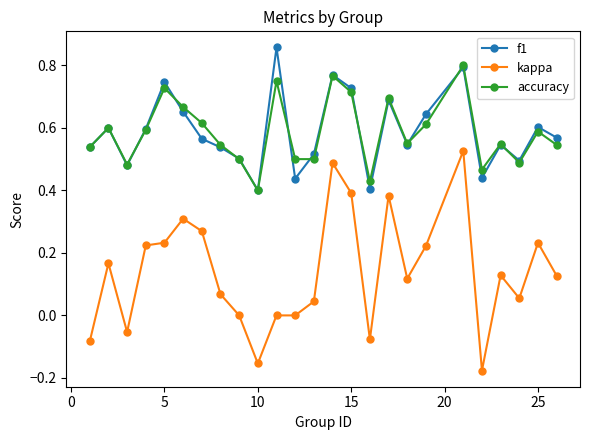

Which series has the largest range (max minus min)?

kappa